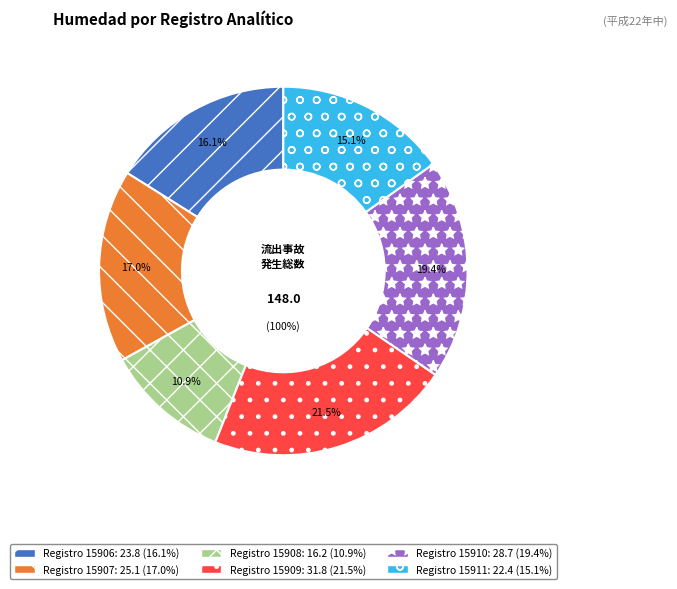

To the nearest percent, what portion does 15907 represent?

17%